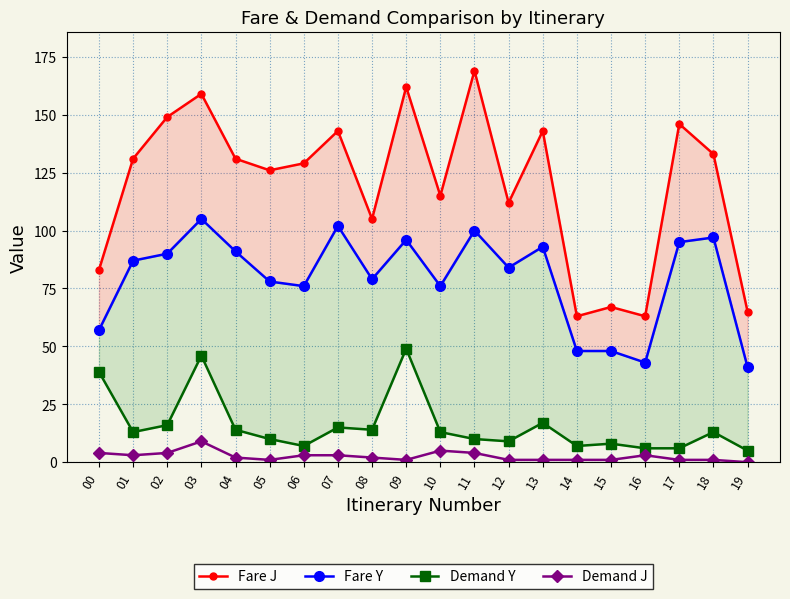

What is the sum of the Fare J values at 07 and 15?

210